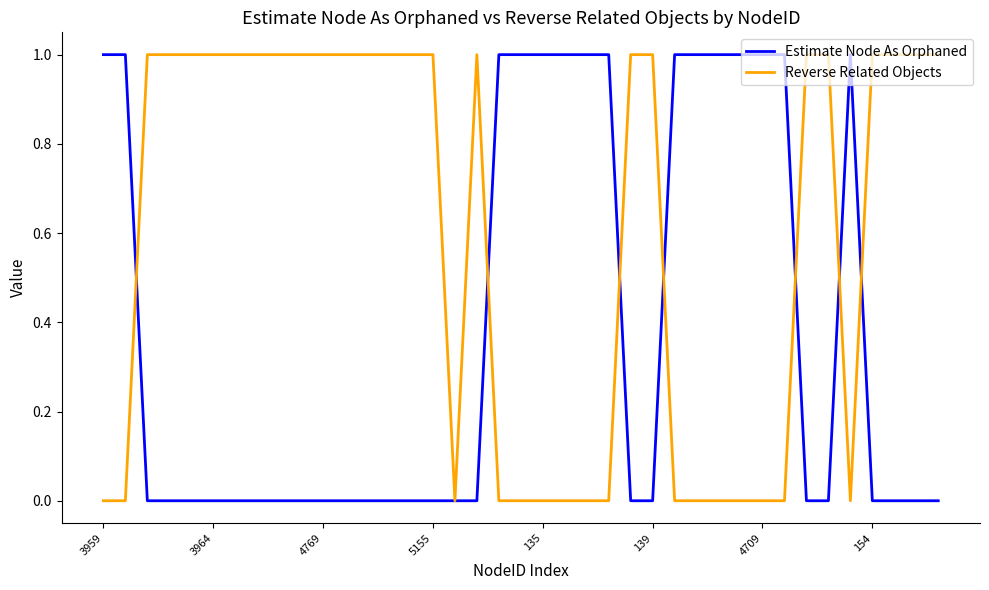

Count the number of data series in this chart.

2